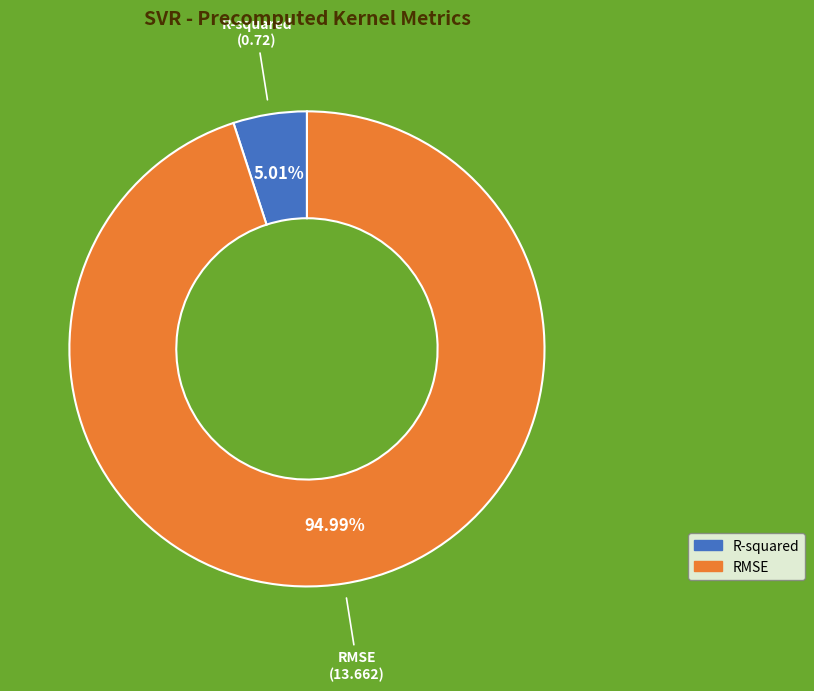

Rank the categories by value from highest to lowest.

RMSE, R-squared